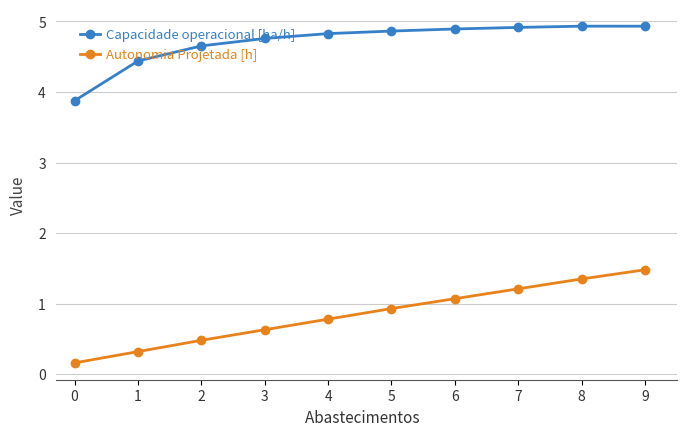

What is the value of the Autonomia Projetada [h] point at the 3rd from the left?

0.5